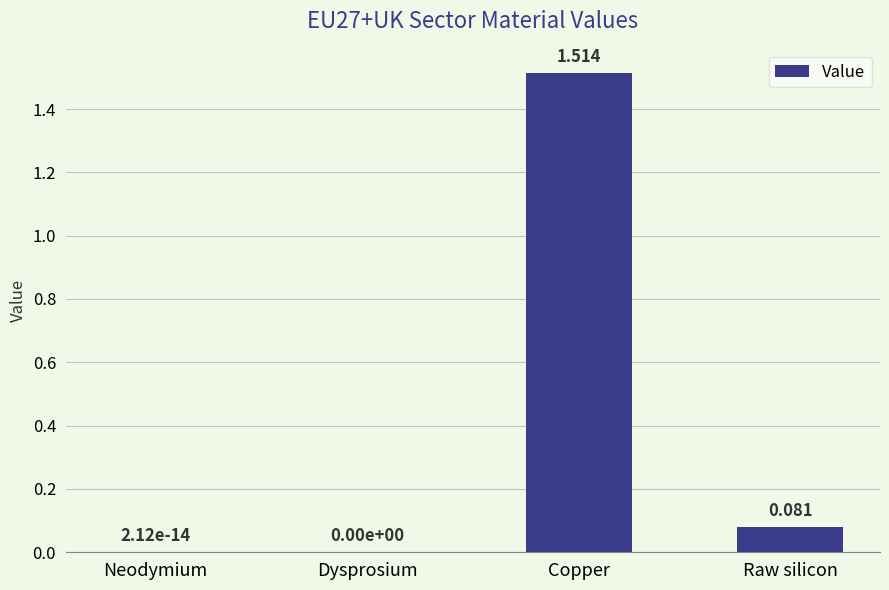

Between Copper and Raw silicon, which is larger?

Copper